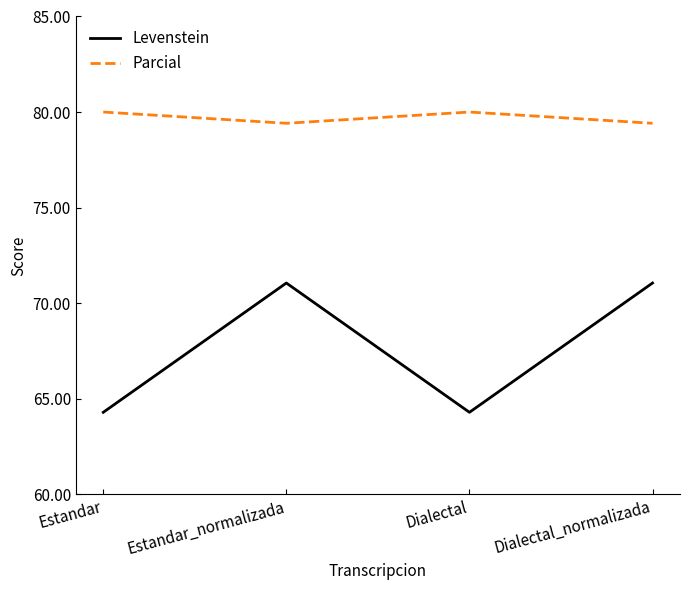

What is the maximum value shown in the chart?

80.0